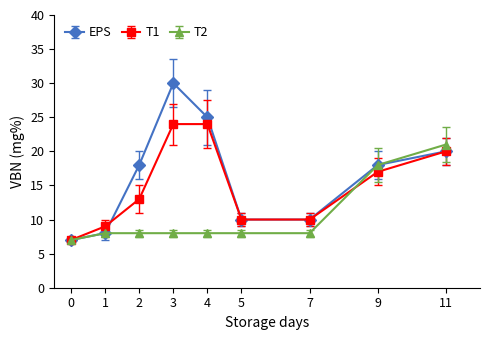

What is the total value across all series at 5?

28